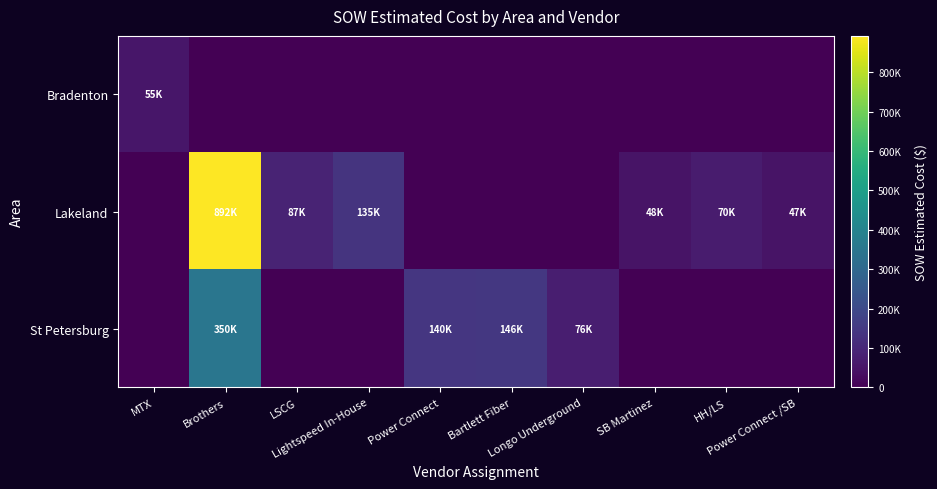

Reading left to right, list all the values displayed in this chart.

Bradenton: MTX=55089	Brothers=0	LSCG=0	Lightspeed In-House=0	Power Connect=0	Bartlett Fiber=0	Longo Underground=0	SB Martinez=0	HH/LS=0	Power Connect /SB=0
Lakeland: MTX=0	Brothers=892065	LSCG=87433	Lightspeed In-House=134578	Power Connect=0	Bartlett Fiber=0	Longo Underground=0	SB Martinez=48266	HH/LS=69555	Power Connect /SB=47462
St Petersburg: MTX=0	Brothers=349980	LSCG=0	Lightspeed In-House=0	Power Connect=139991	Bartlett Fiber=145807	Longo Underground=76140	SB Martinez=0	HH/LS=0	Power Connect /SB=0